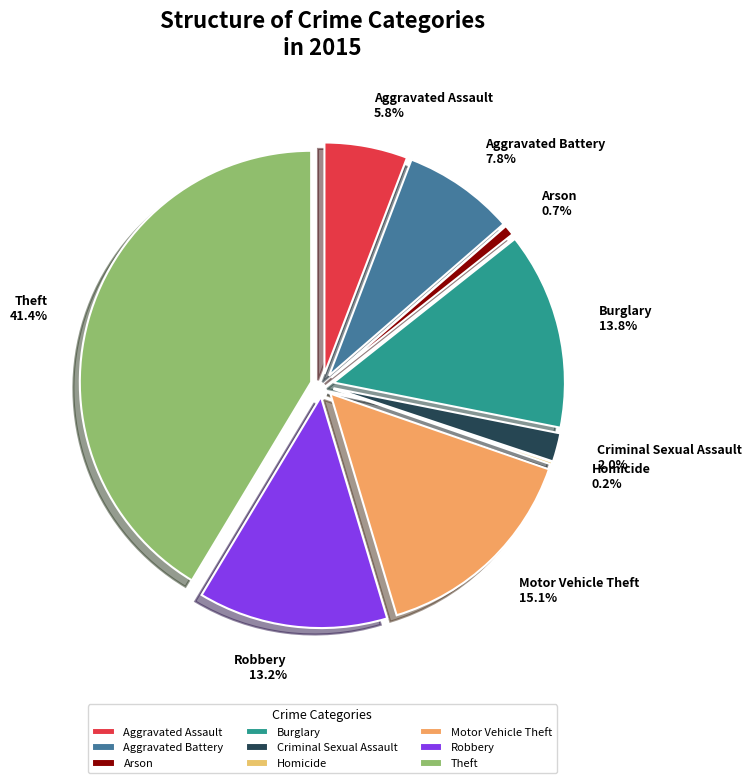

Count the number of slices in the pie.

9